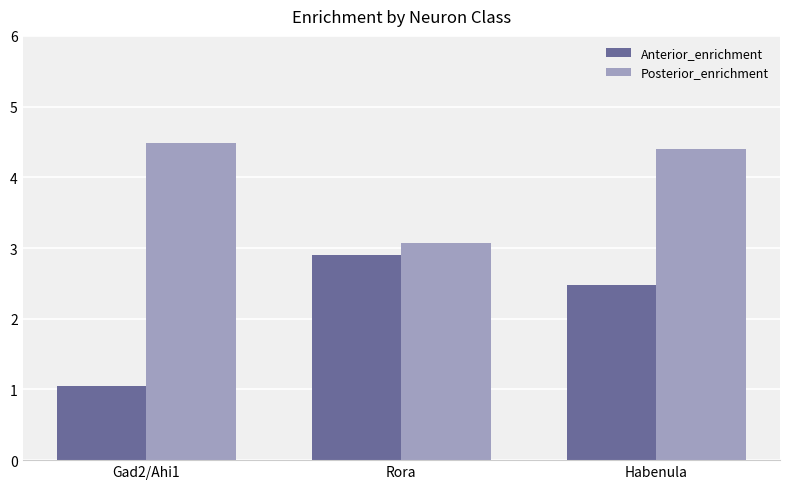

How many data points does each series have?

3